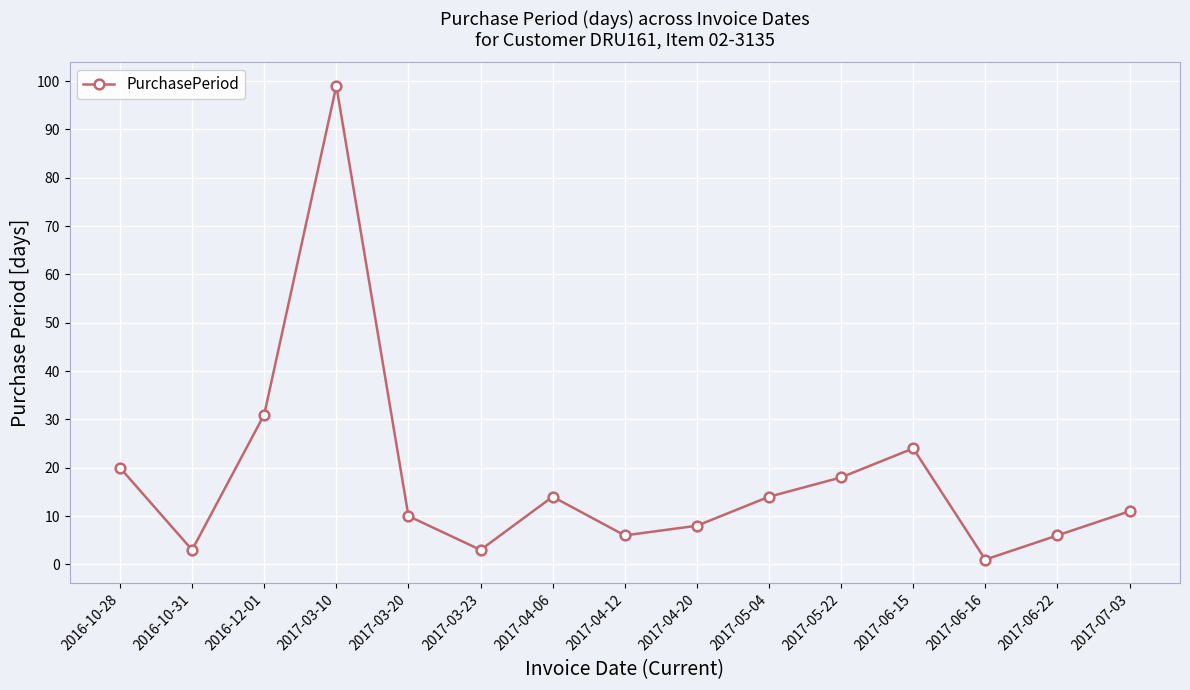

The chart shows a value of 49 at 2016-12-01. True or false?

False